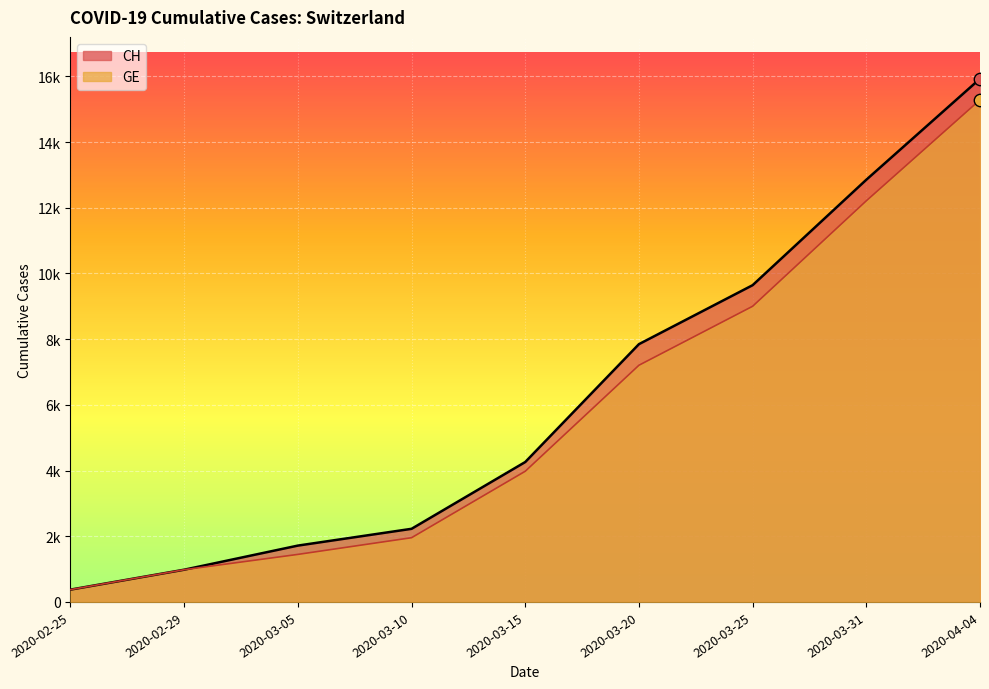

Which series contains the highest Y value?

CH